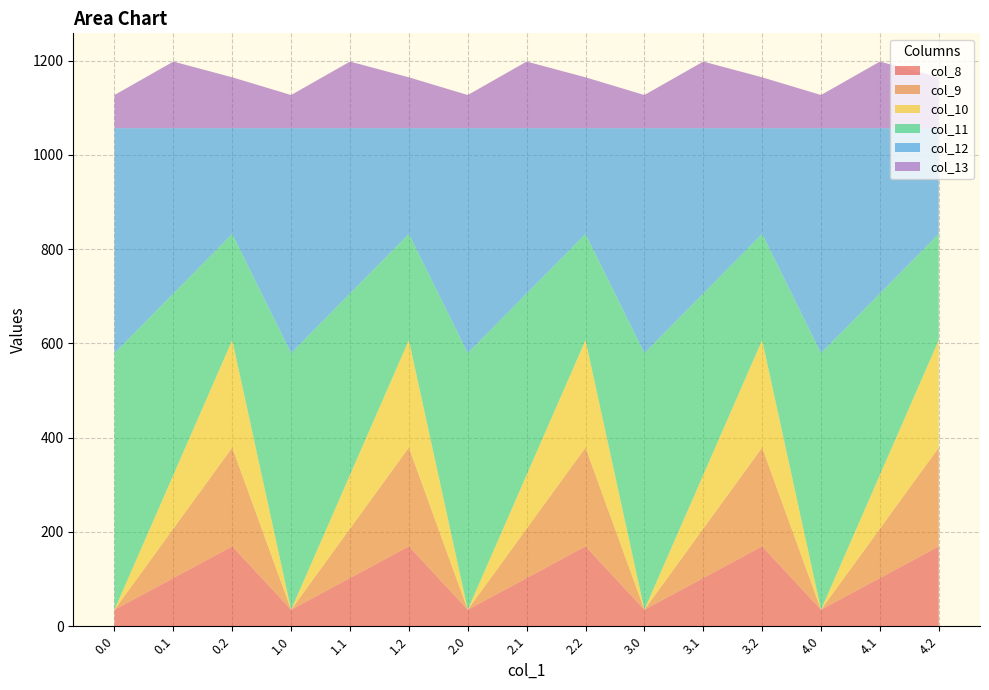

Reading left to right, extract all data points from this chart.

col_8: 35.0	102.3	169.5	35.0	102.3	169.5	35.0	102.3	169.5	35.0	102.3	169.5	35.0	102.3	169.5
col_9: 0.0	104.8	209.6	0.0	104.8	209.6	0.0	104.8	209.6	0.0	104.8	209.6	0.0	104.8	209.6
col_10: 0.0	114.0	228.0	0.0	114.0	228.0	0.0	114.0	228.0	0.0	114.0	228.0	0.0	114.0	228.0
col_11: 544.3	384.7	225.2	544.3	384.7	225.2	544.3	384.7	225.2	544.3	384.7	225.2	544.3	384.7	225.2
col_12: 477.2	350.8	224.3	477.2	350.8	224.3	477.2	350.8	224.3	477.2	350.8	224.3	477.2	350.8	224.3
col_13: 70.2	141.2	107.8	70.2	141.2	107.8	70.2	141.2	107.8	70.2	141.2	107.8	70.2	141.2	107.8